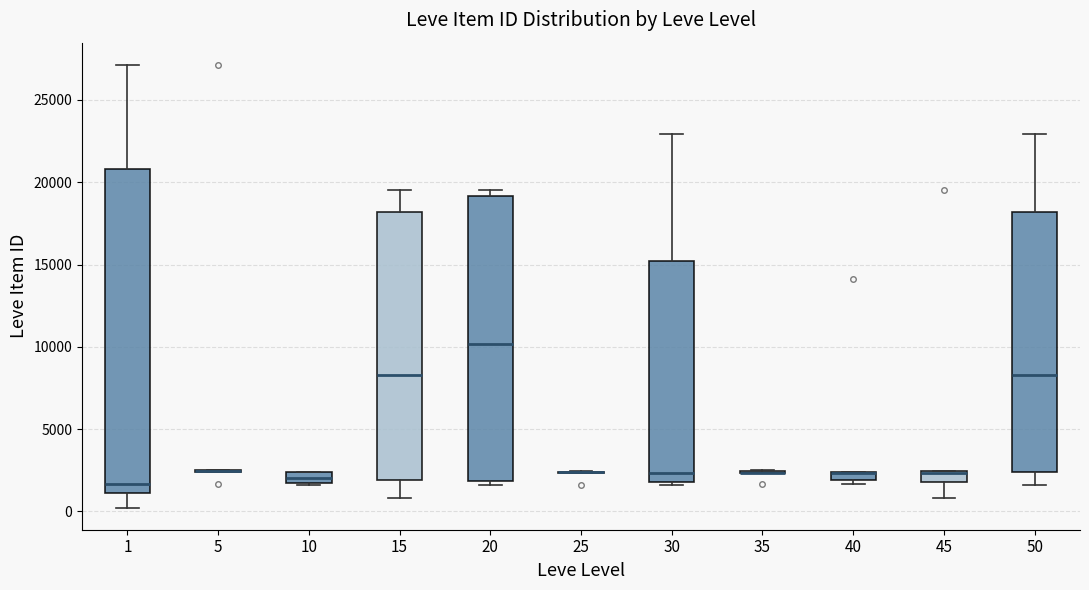

Which box is the tallest, from its lower edge to its upper edge?

1